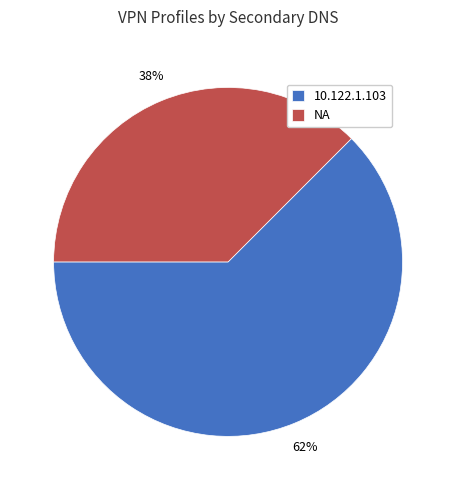

To the nearest percent, what is the combined percentage of NA and 10.122.1.103?

100%